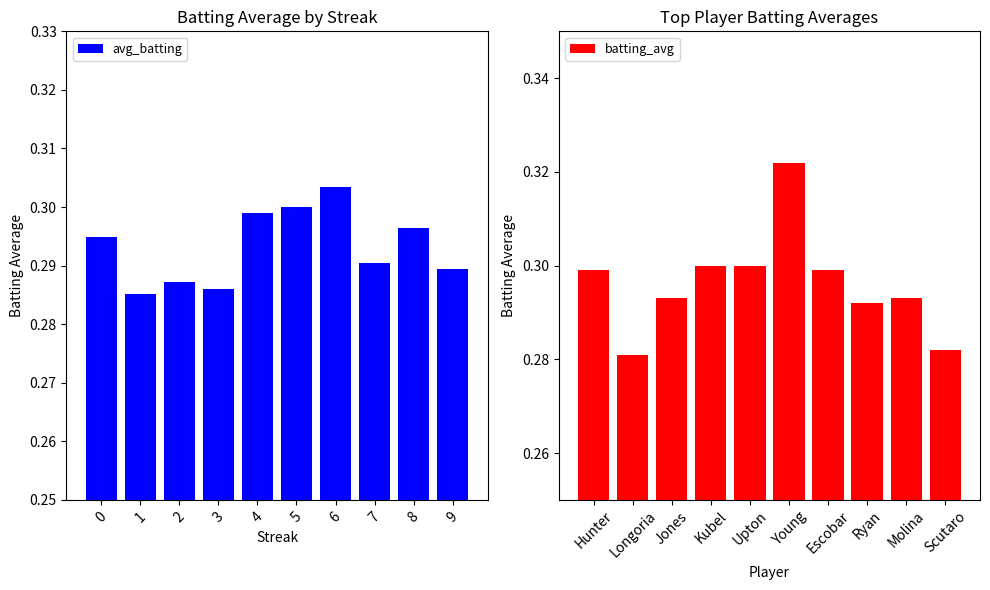

Is it true that avg_batting equals 0.5 at 7?

False